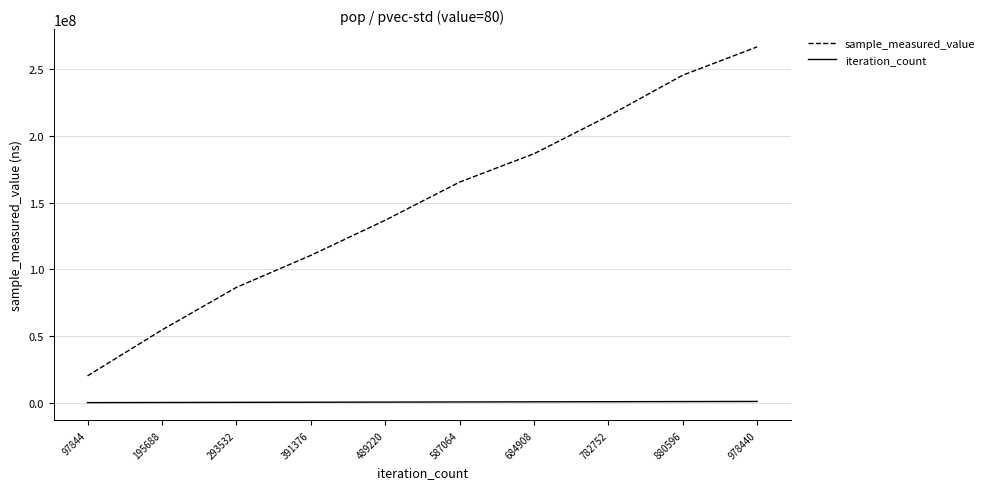

Is the value of iteration_count at 293532 greater than the value of sample_measured_value at 978440?

No